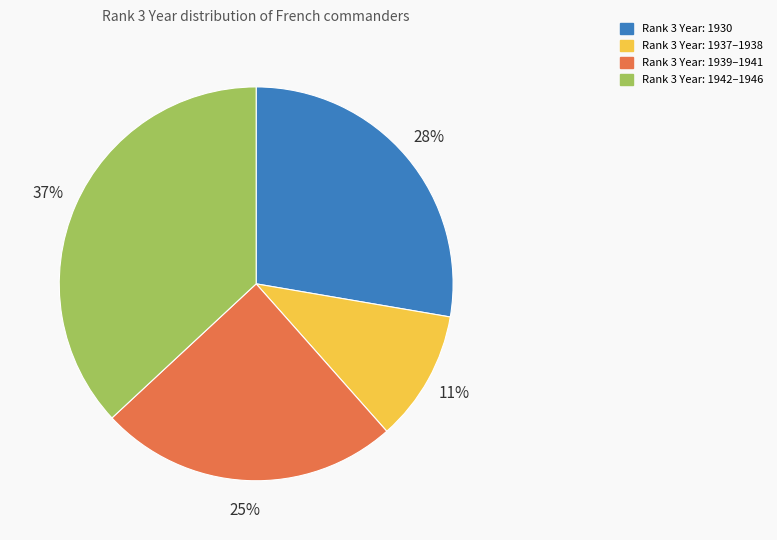

Between Rank 3 Year: 1937–1938 and Rank 3 Year: 1942–1946, which is larger?

Rank 3 Year: 1942–1946